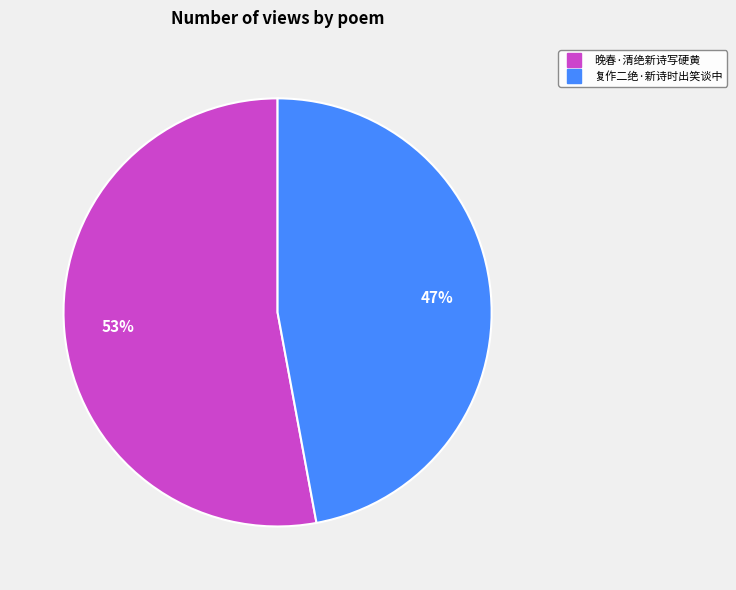

Which has a higher value, 复作二绝·新诗时出笑谈中 or 晚春·清绝新诗写硬黄?

晚春·清绝新诗写硬黄